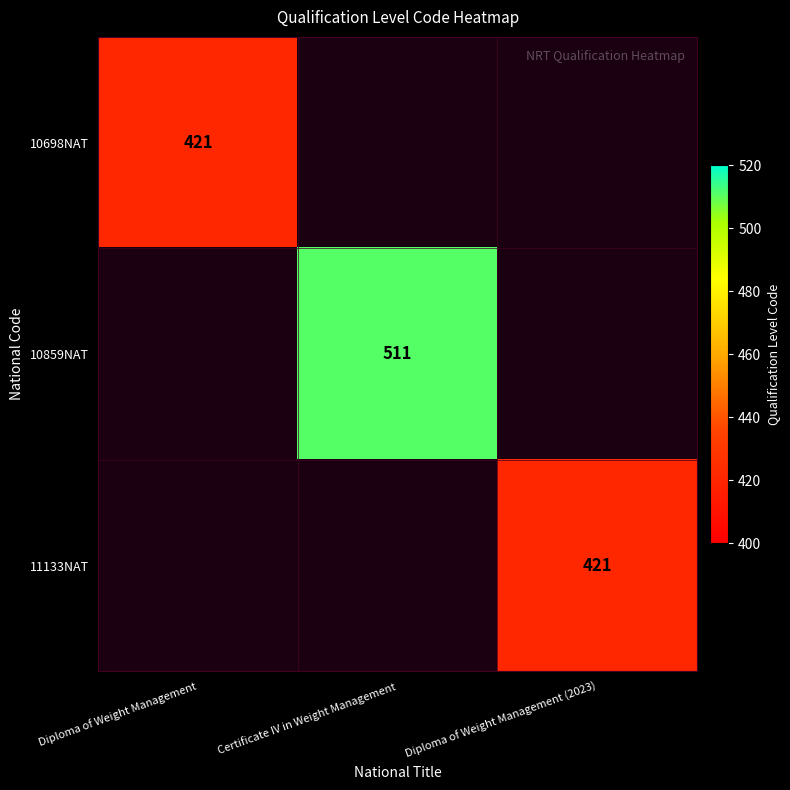

True or false: 10698NAT has a value of 421 at Diploma of Weight Management.

True